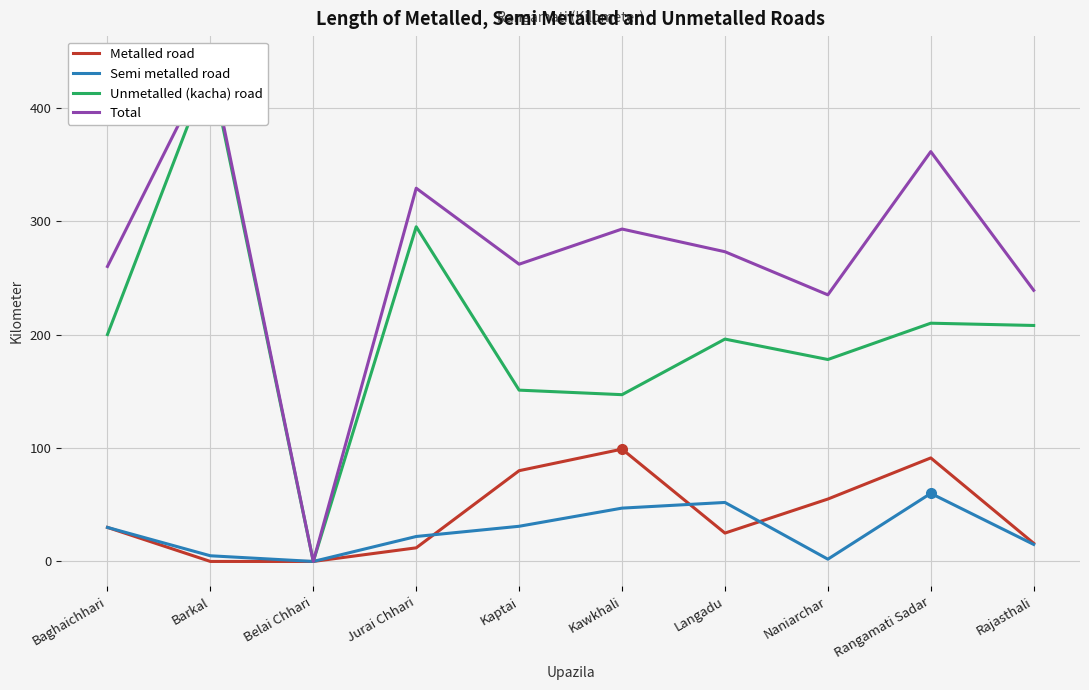

Which series changed the most between Baghaichhari and Rajasthali?

Total